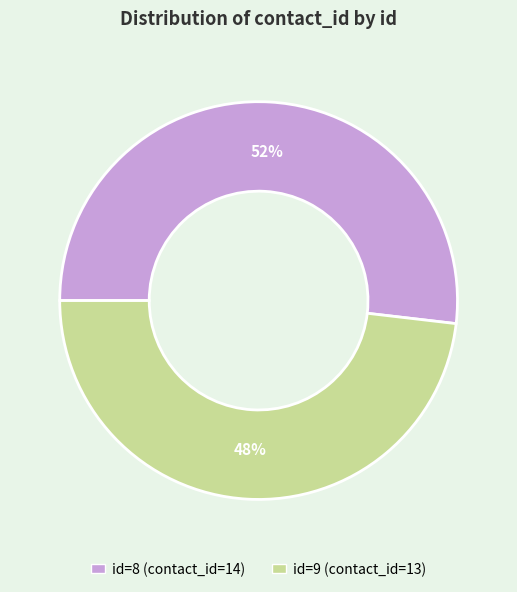

To the nearest percent, what is the average slice percentage?

50%